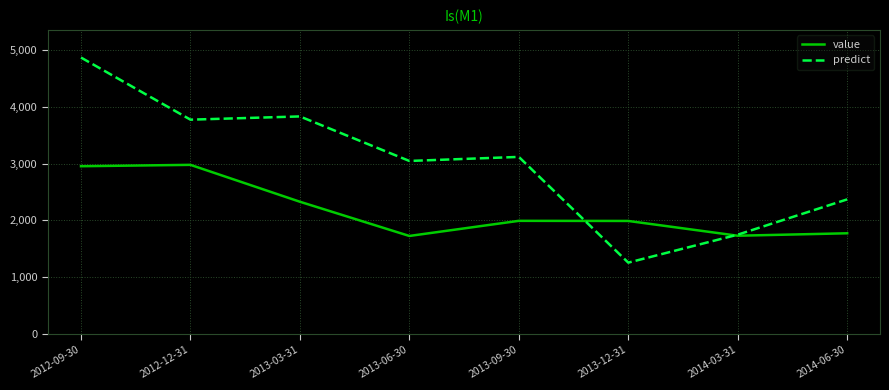

Count the number of data series in this chart.

2